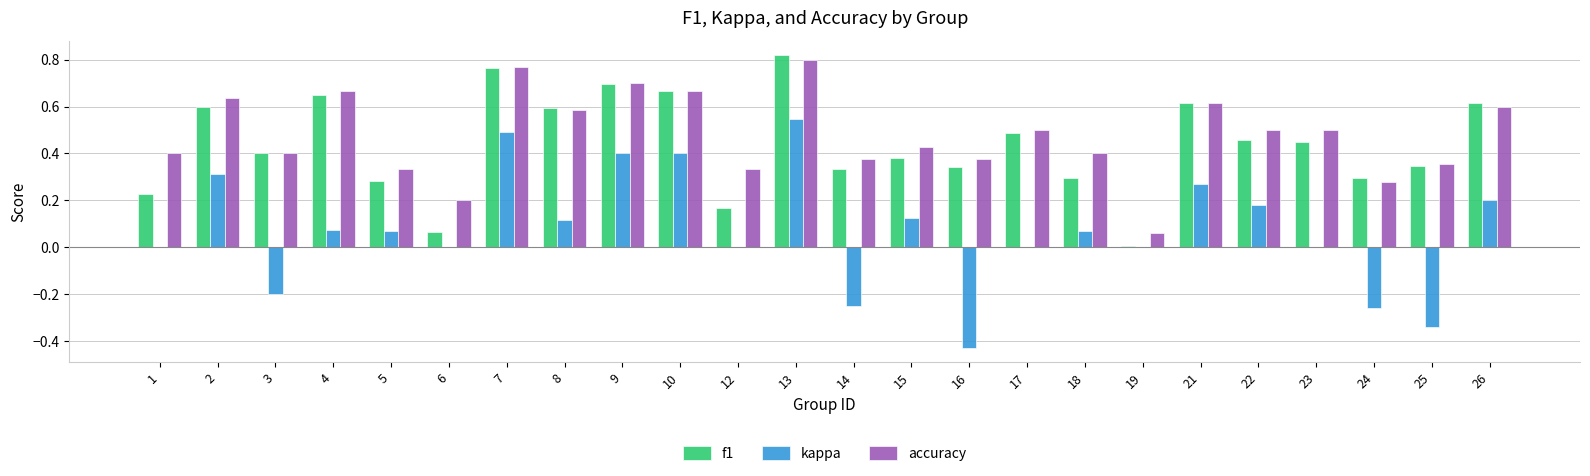

What is the total value across all series at 10?

1.7